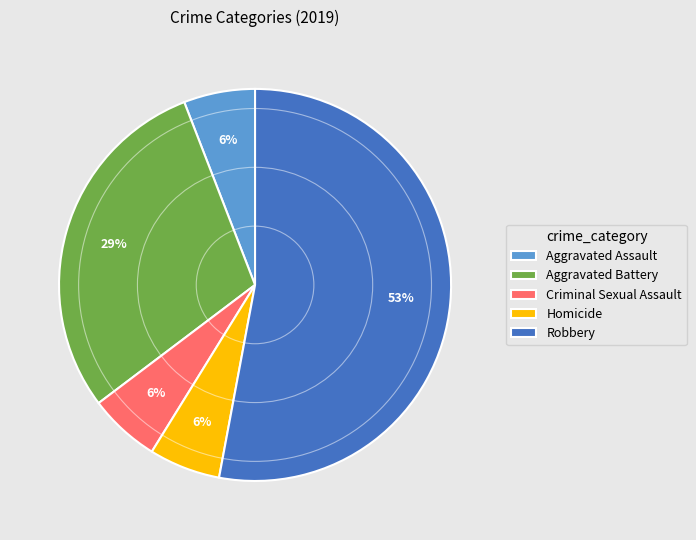

To the nearest percent, what is the average slice percentage?

20%